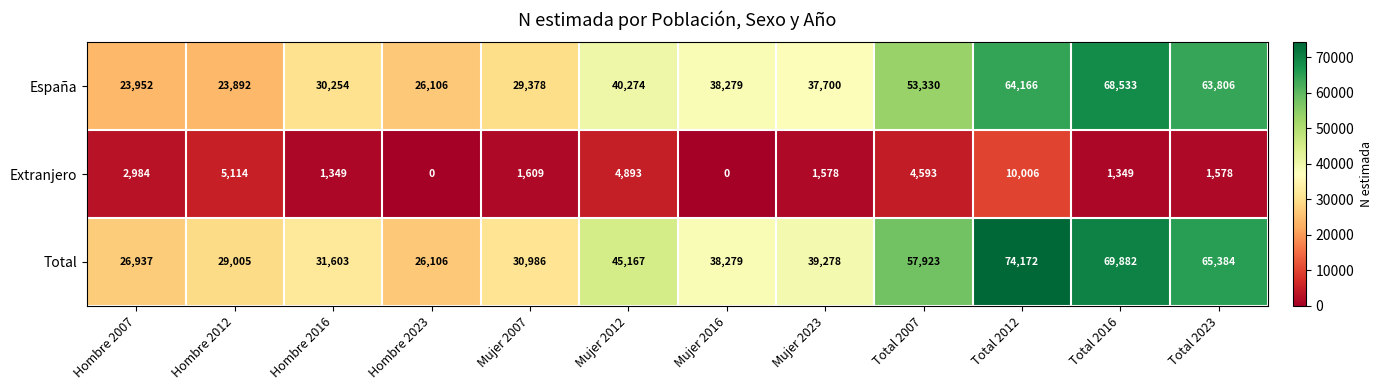

Which series has the largest range (max minus min)?

Total